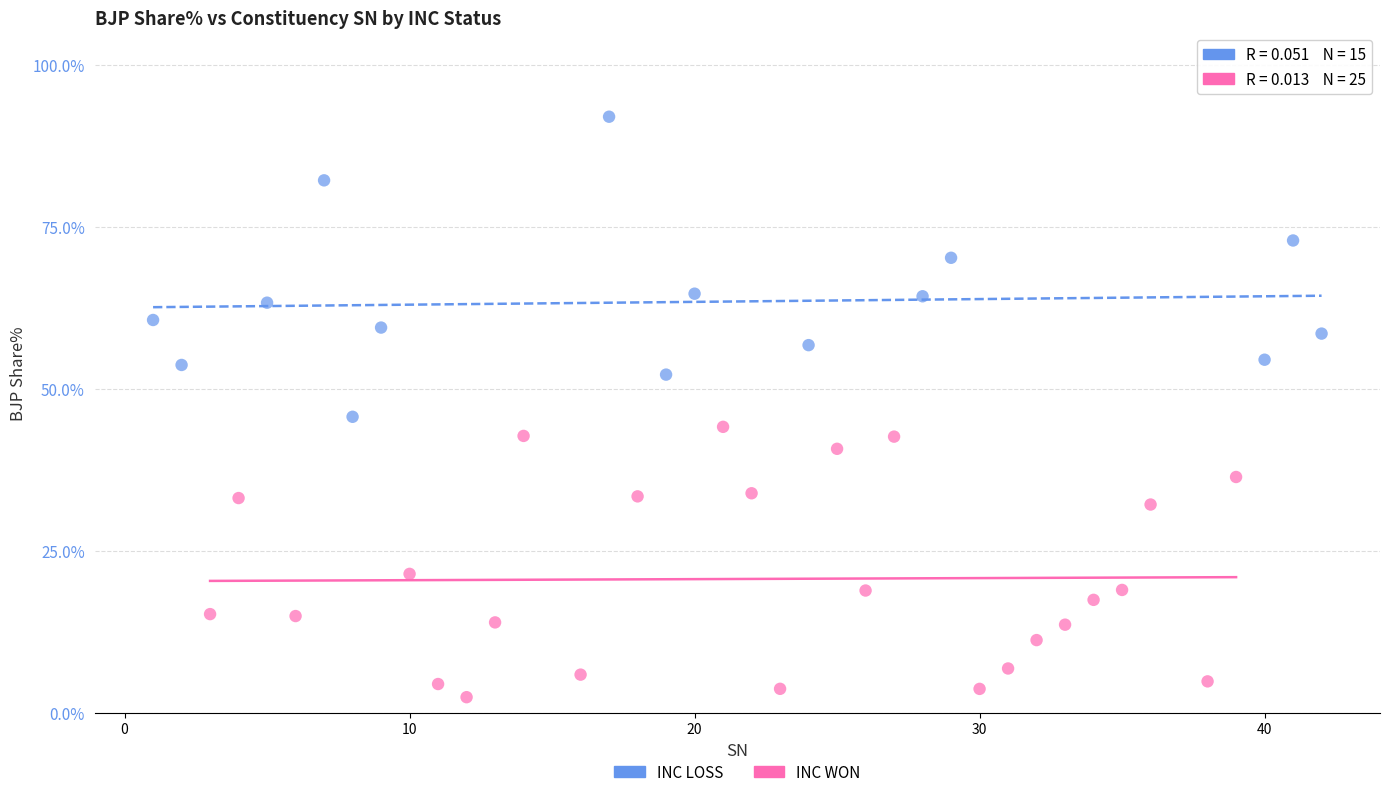

Which series contains the highest Y value?

INC LOSS